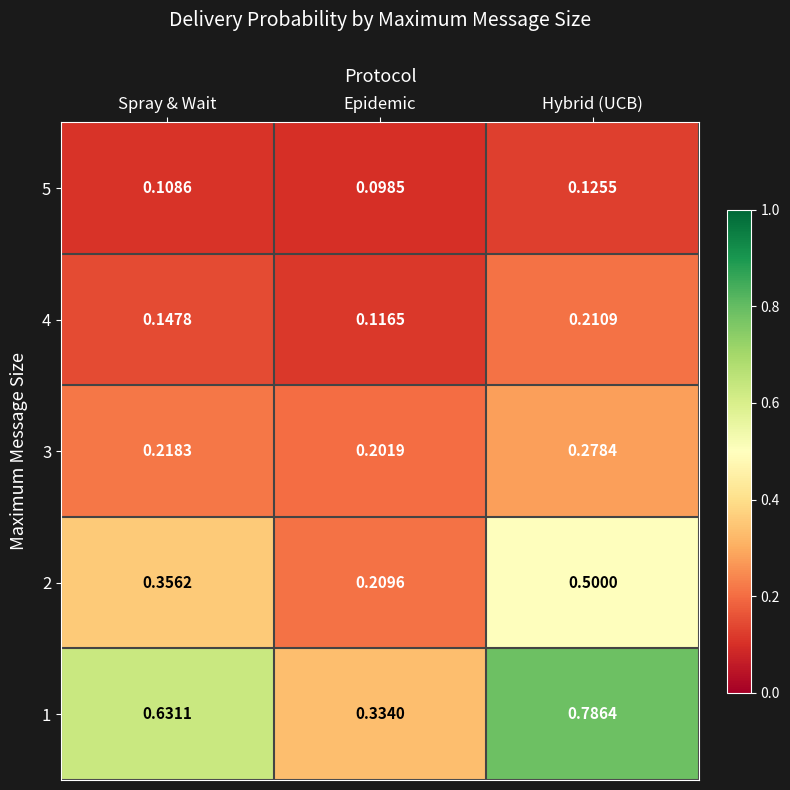

Rank the series at Hybrid (UCB) from lowest to highest value.

5, 4, 3, 2, 1